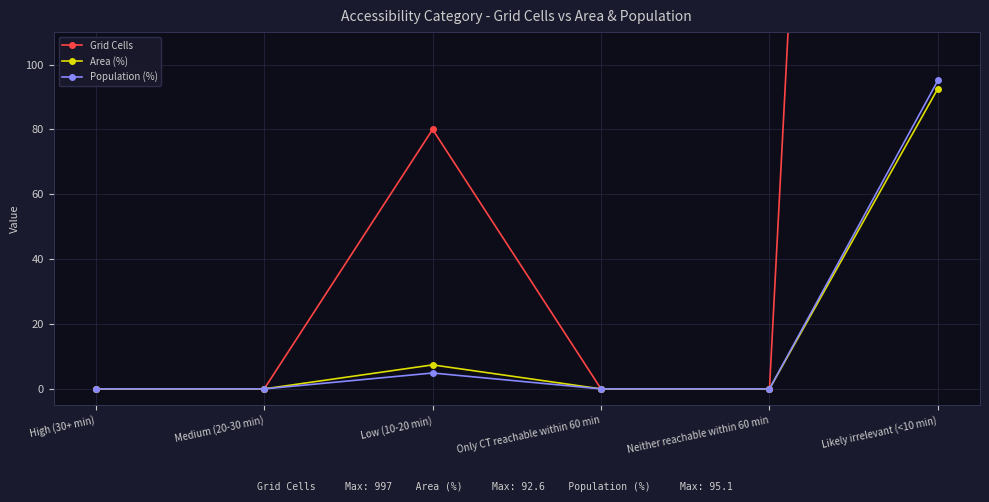

True or false: Grid Cells and Population (%) intersect in this chart.

False